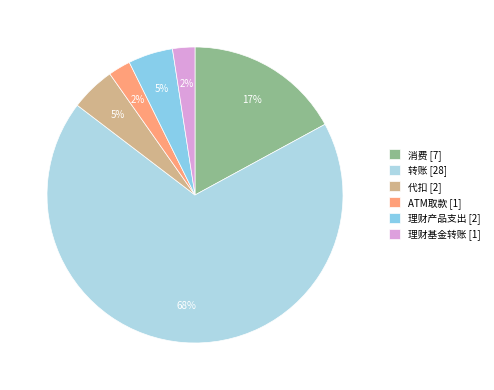

How many segments does this pie chart have?

6